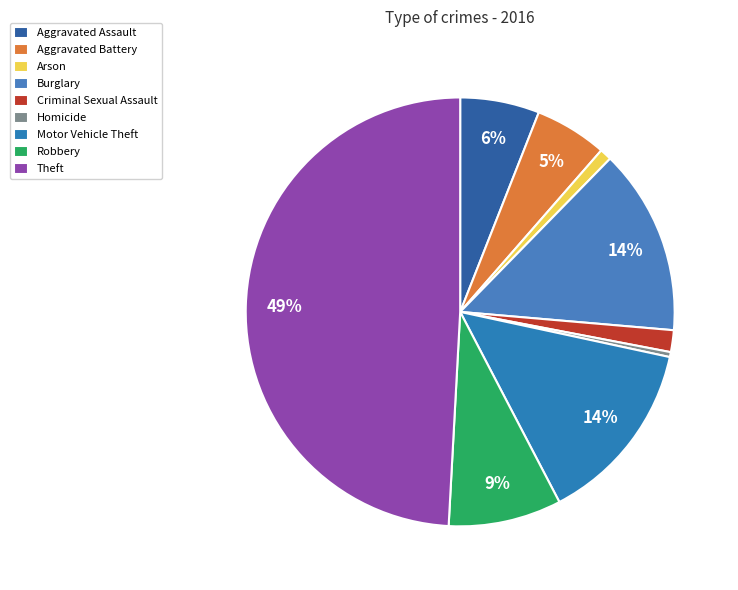

The Aggravated Assault slice represents 1% of the pie. True or false?

False